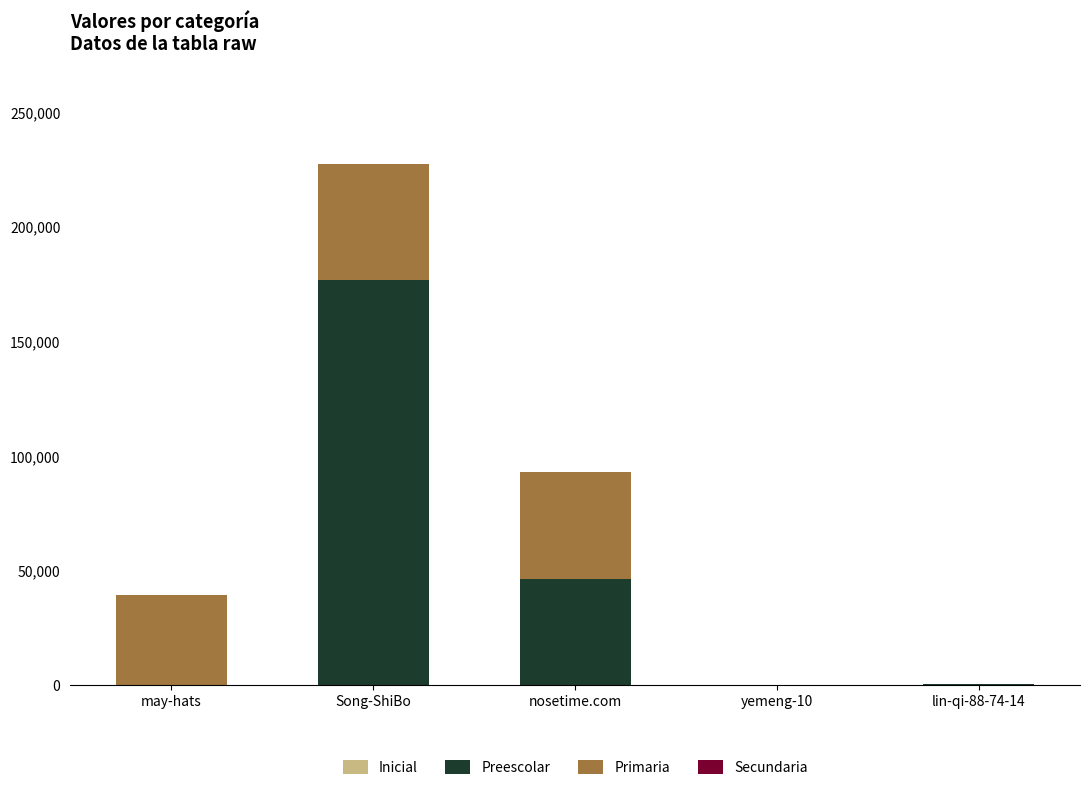

At which category is the sum across all series the highest?

Song-ShiBo